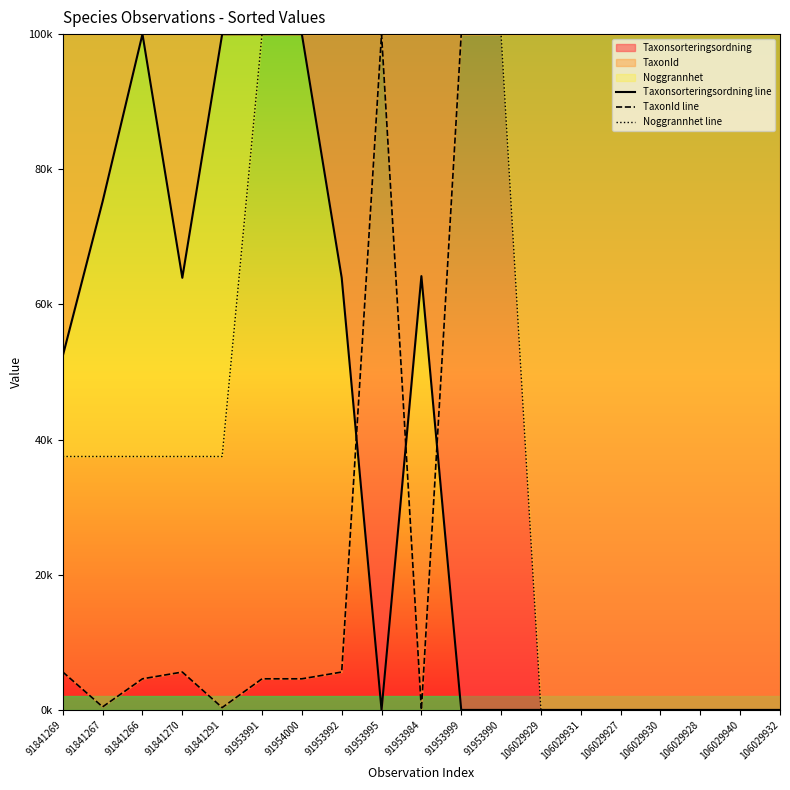

What position from the right is 91953999?

9